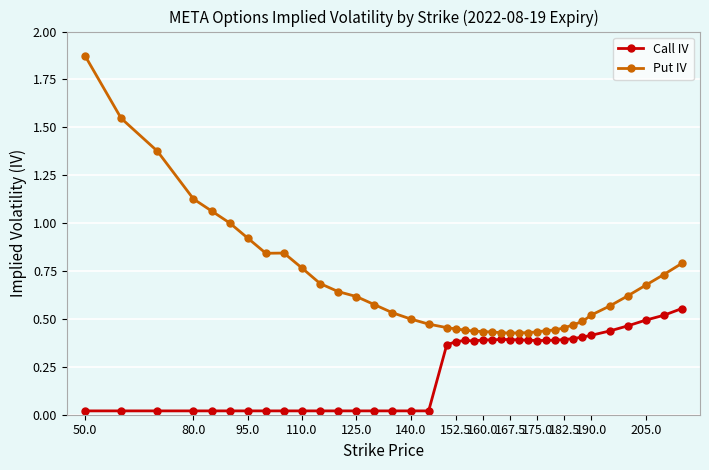

What are all the series names shown in the legend?

Call IV, Put IV